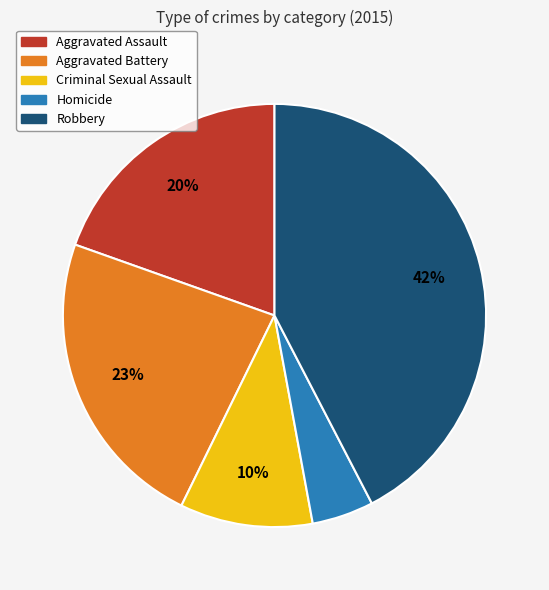

Do Homicide and Aggravated Battery together represent more than half of the pie?

No